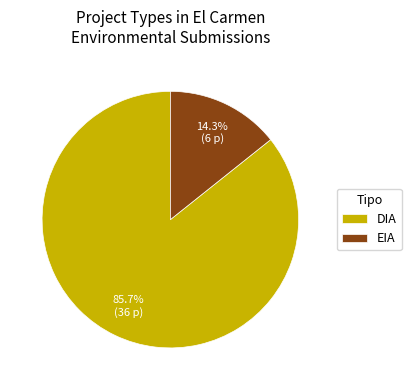

To the nearest percent, what is the difference between the largest and smallest slice percentages?

71%